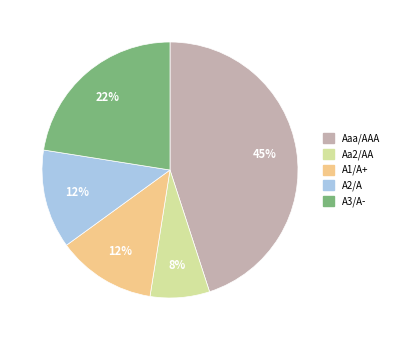

Count the number of slices in the pie.

5